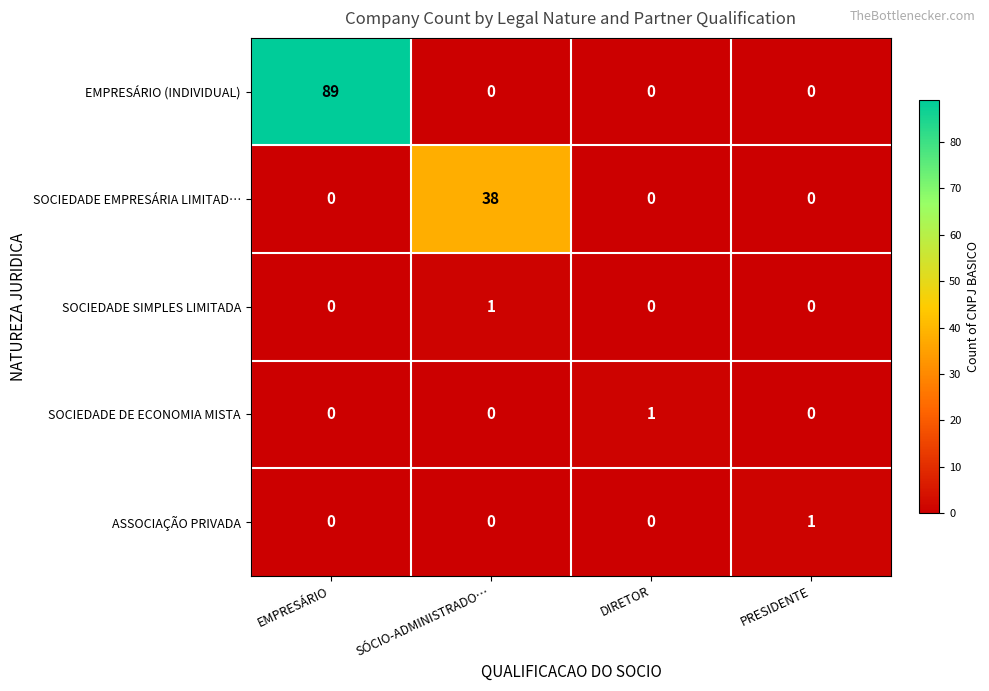

Reading left to right, what are all the values shown in this chart?

EMPRESÁRIO (INDIVIDUAL): 89	0	0	0
SOCIEDADE EMPRESÁRIA LIMITAD…: 0	38	0	0
SOCIEDADE SIMPLES LIMITADA: 0	1	0	0
SOCIEDADE DE ECONOMIA MISTA: 0	0	1	0
ASSOCIAÇÃO PRIVADA: 0	0	0	1